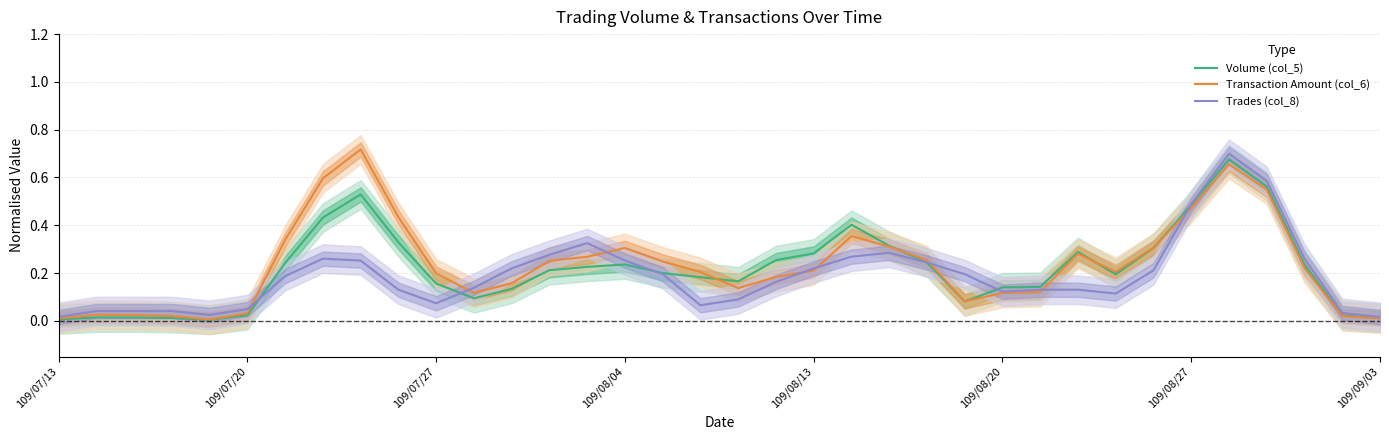

Is the value of Volume (col_5) at 22 greater than the value of Trades (col_8) at 23?

Yes